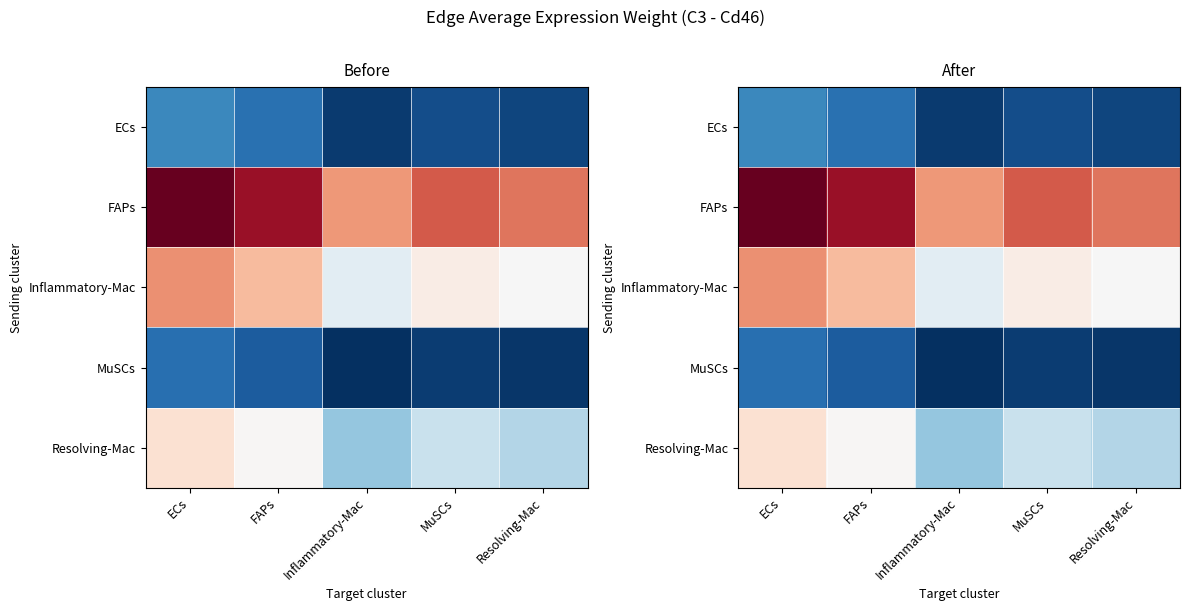

Between FAPs and Inflammatory-Mac, which series saw the biggest shift?

FAPs